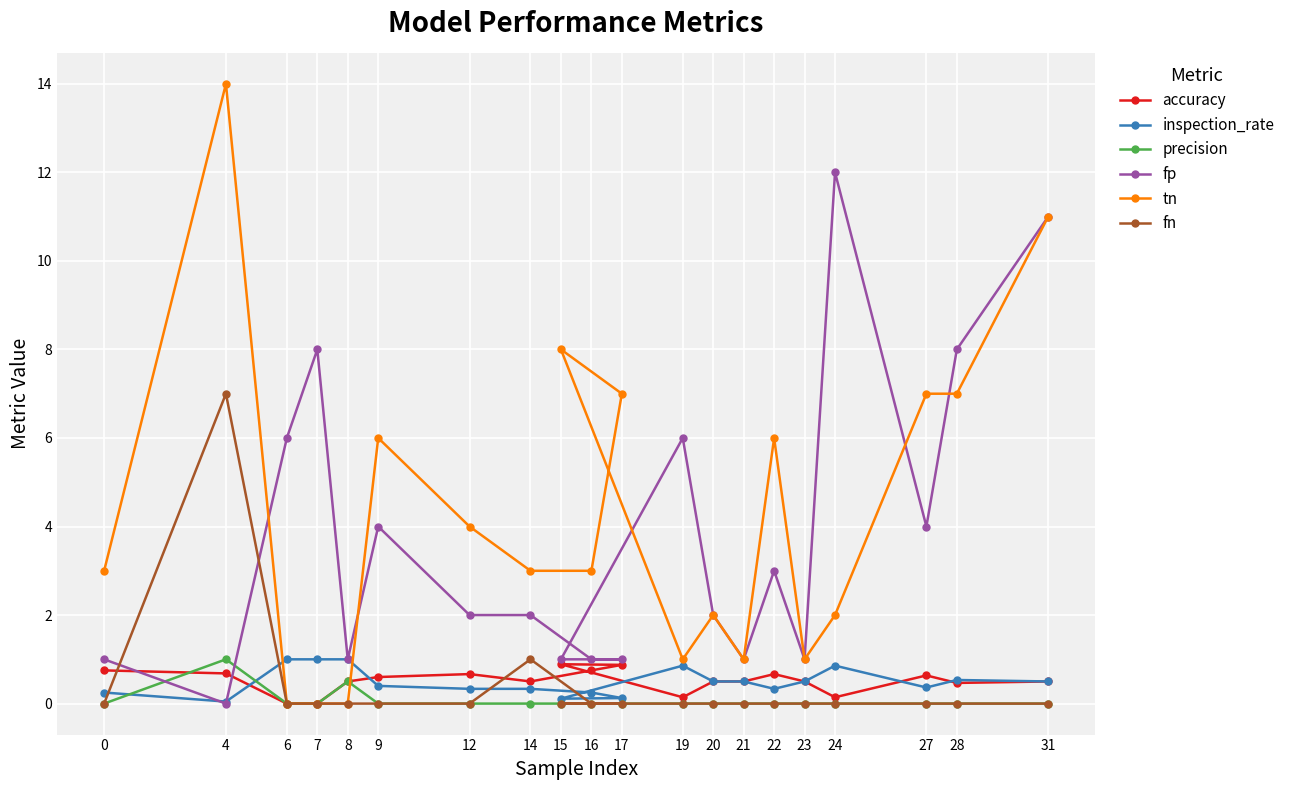

Which label corresponds to the largest value in the chart?

4